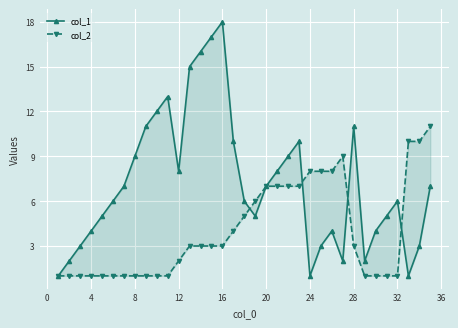

What is the minimum value shown in the chart?

1